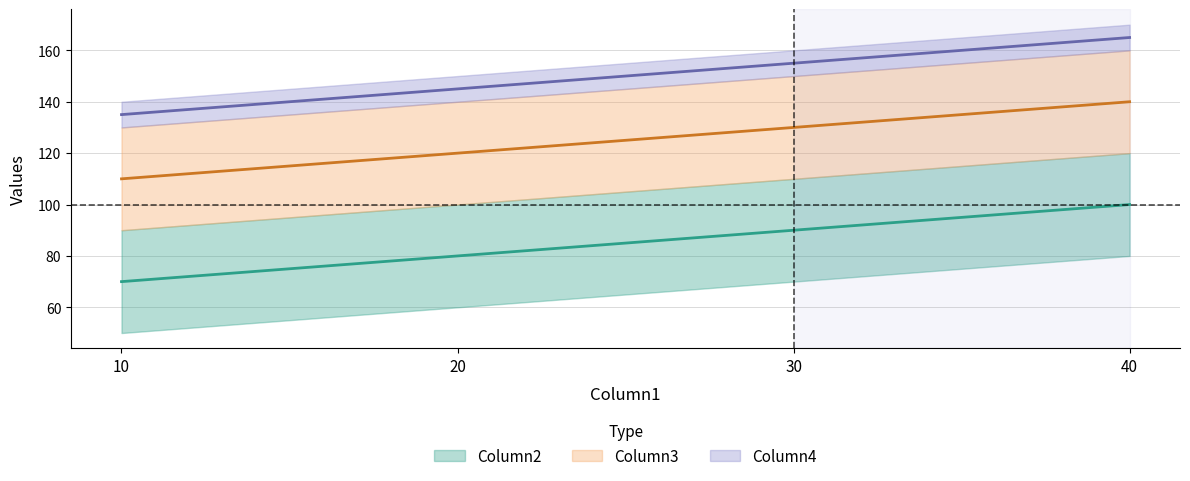

At which label is Column4 closest to 150?

20